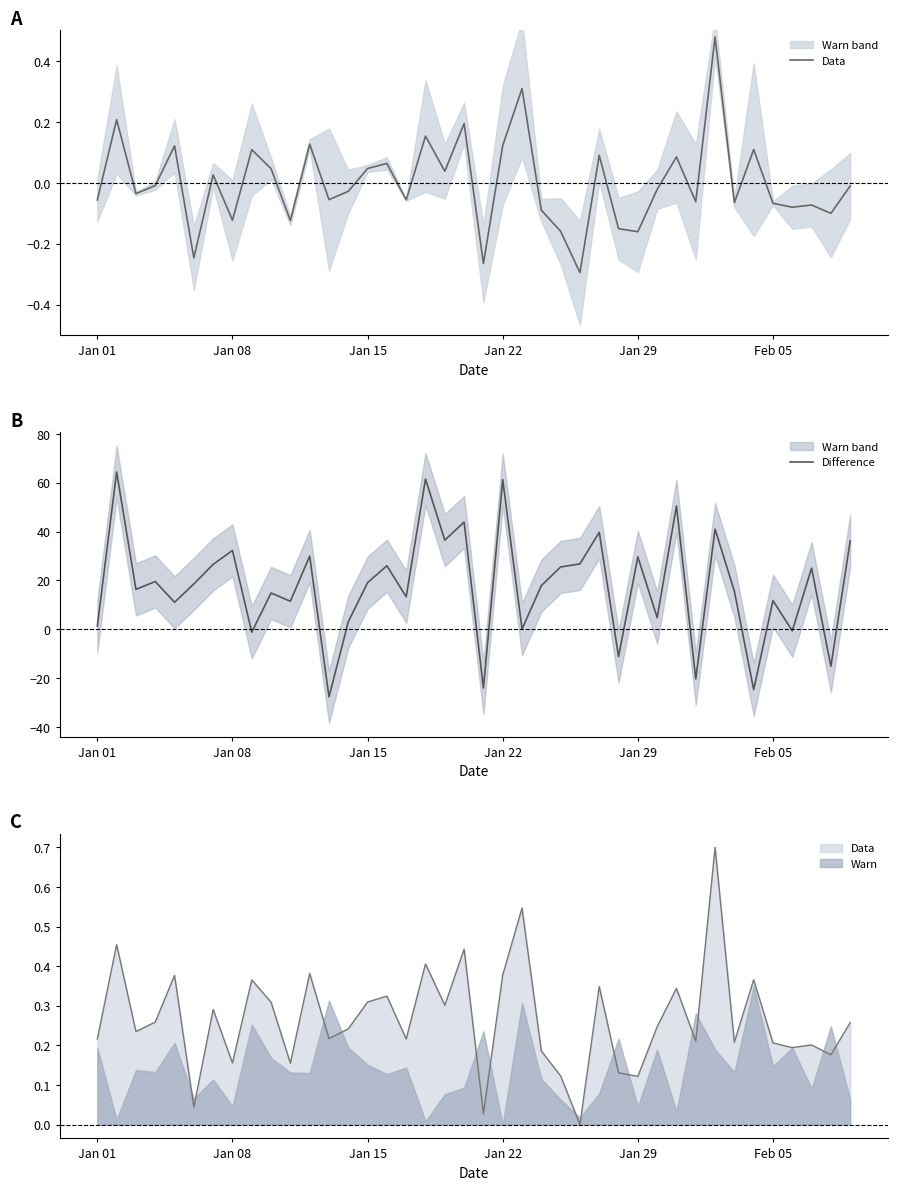

True or false: Difference has a value of 39.4 at Jan 29.

False